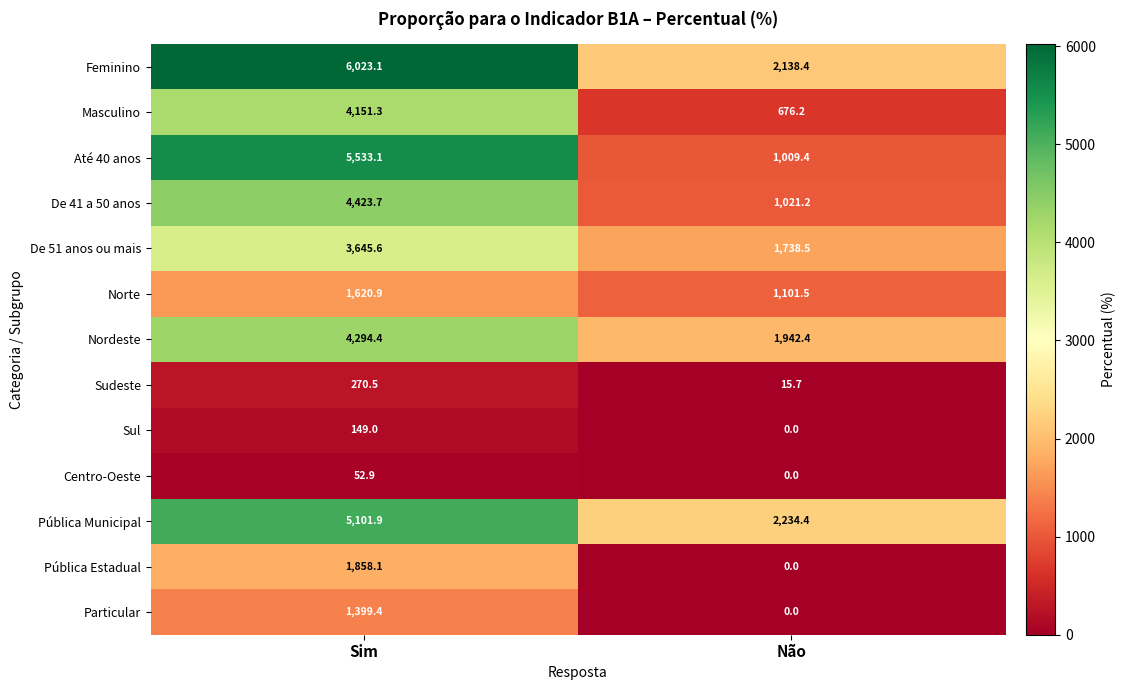

List the series in order of their peak value, lowest first.

Centro-Oeste, Sul, Sudeste, Particular, Norte, Pública Estadual, De 51 anos ou mais, Masculino, Nordeste, De 41 a 50 anos, Pública Municipal, Até 40 anos, Feminino